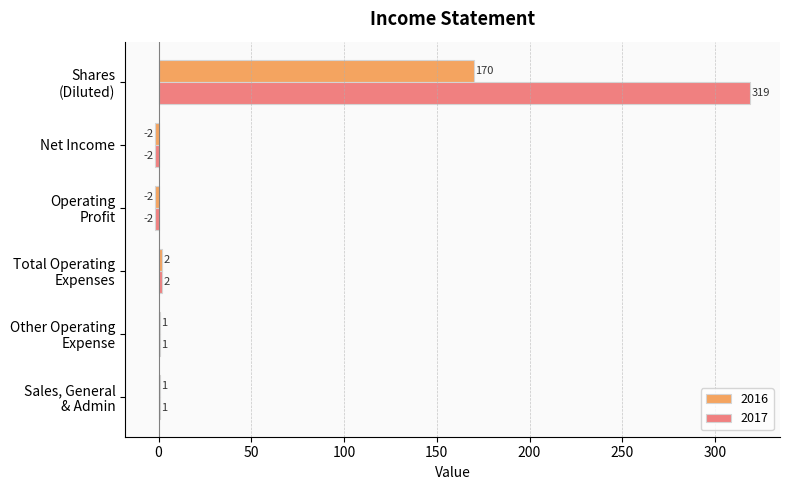

True or false: 2017 has a value of -2 at Net Income.

True